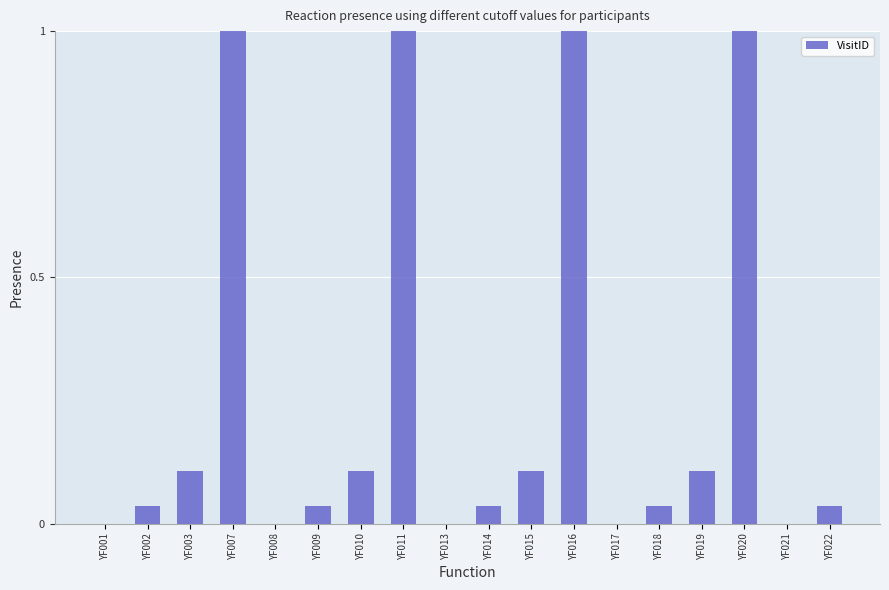

True or false: the data shows 0.1 at YF010.

True